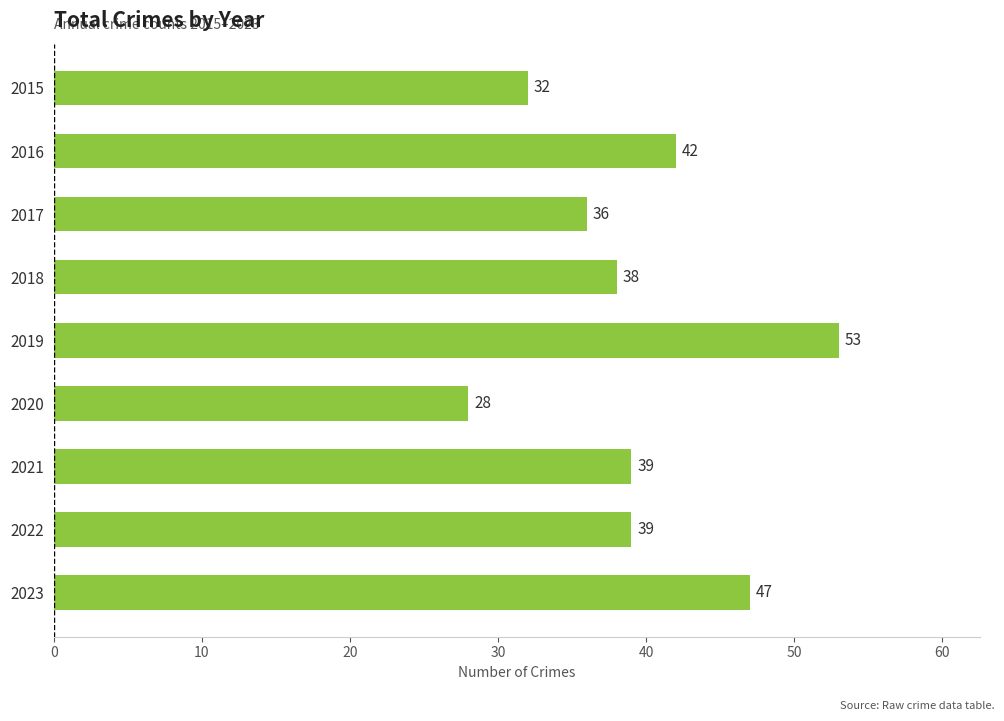

True or false: the data shows 47 at 2023.

True